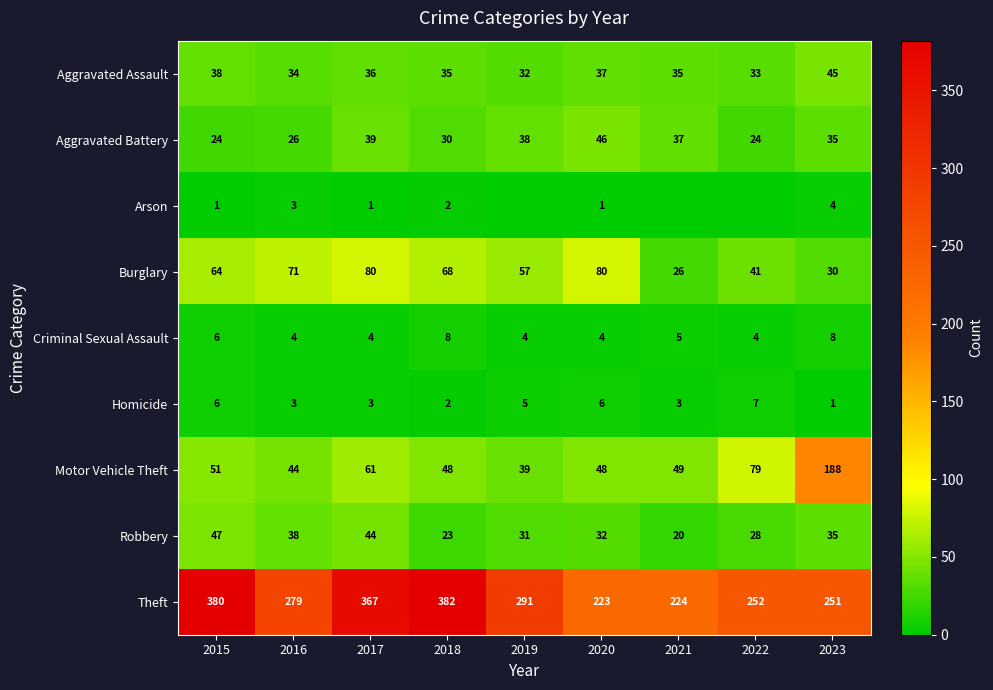

List the labels in order of Aggravated Assault value, largest first.

2023, 2015, 2020, 2017, 2018, 2021, 2016, 2022, 2019